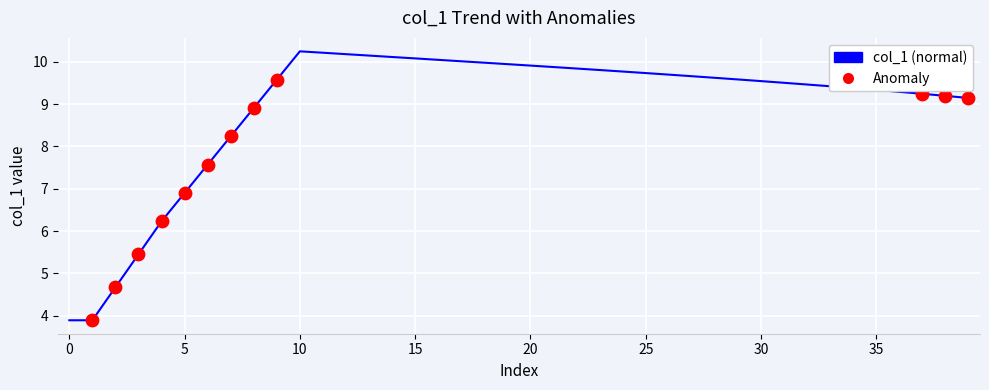

What is the maximum value shown in the chart?

10.2